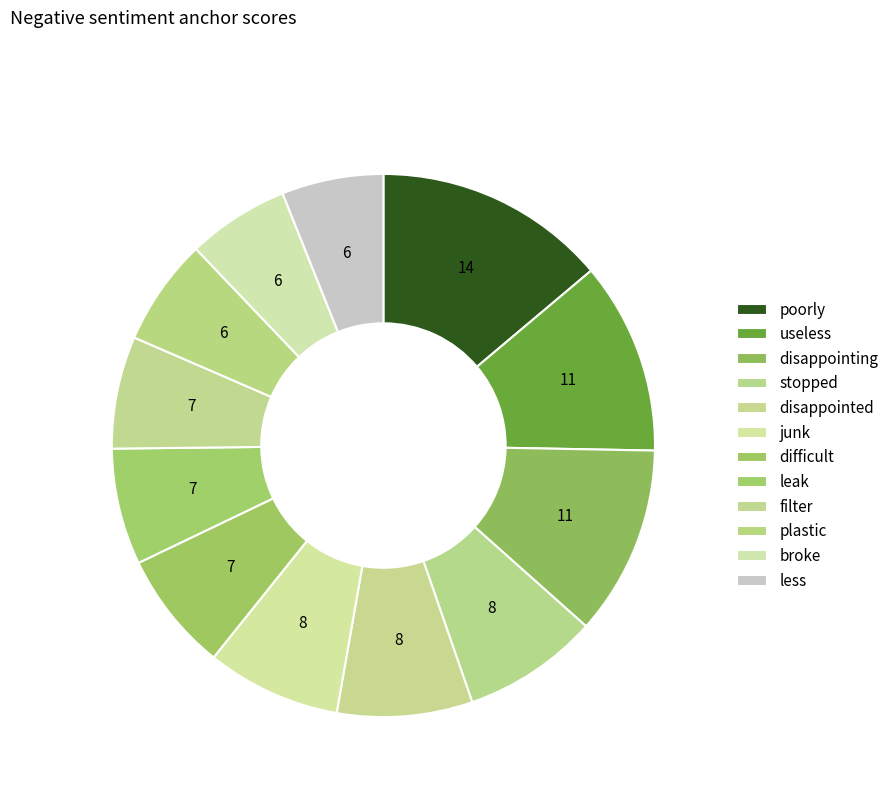

Which slice is the largest?

poorly